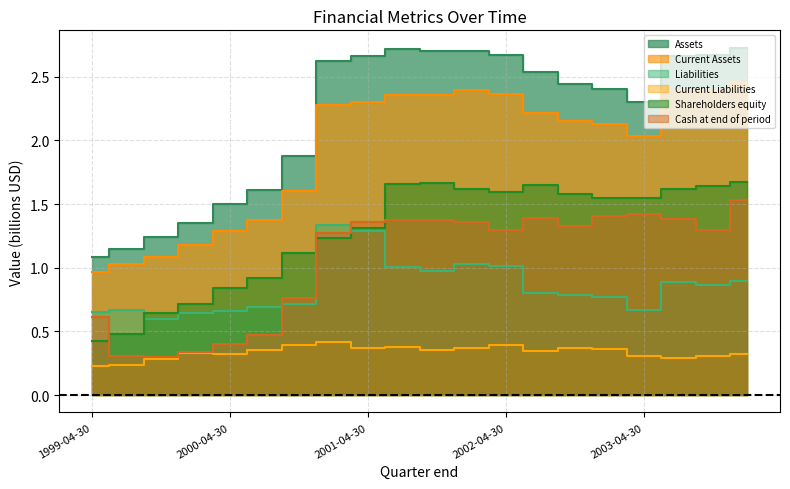

What are all the series names shown in the legend?

Assets, Current Assets, Liabilities, Current Liabilities, Shareholders equity, Cash at end of period